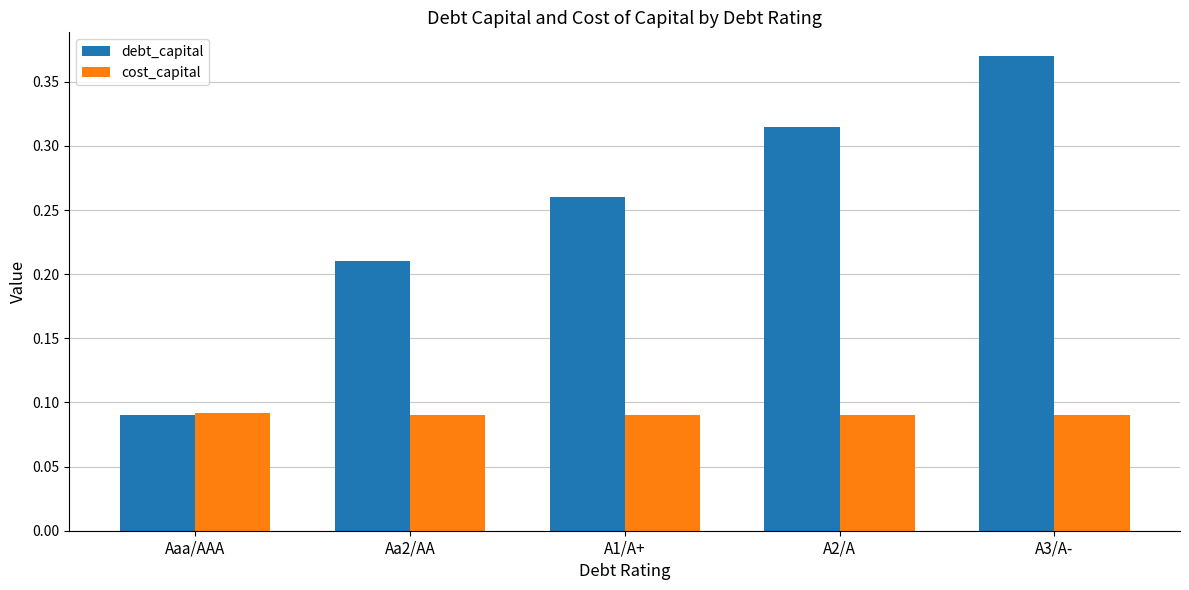

How many data points does each series have?

5